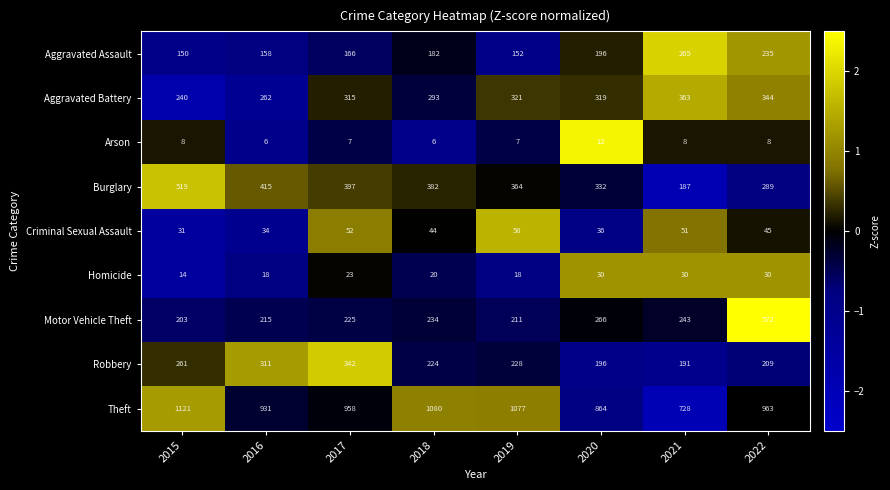

Which series has the largest total across all categories?

Theft